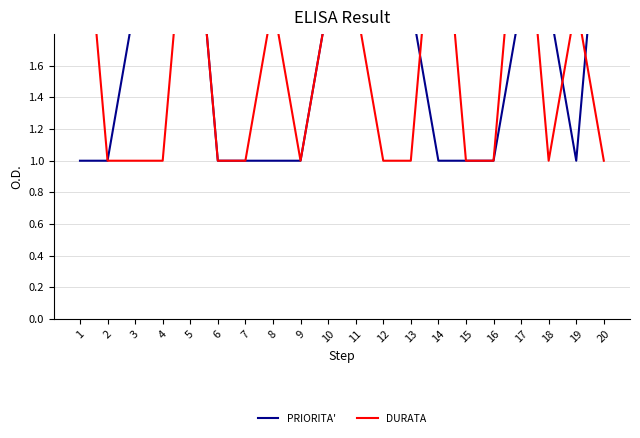

True or false: DURATA and PRIORITA' cross at least once.

True